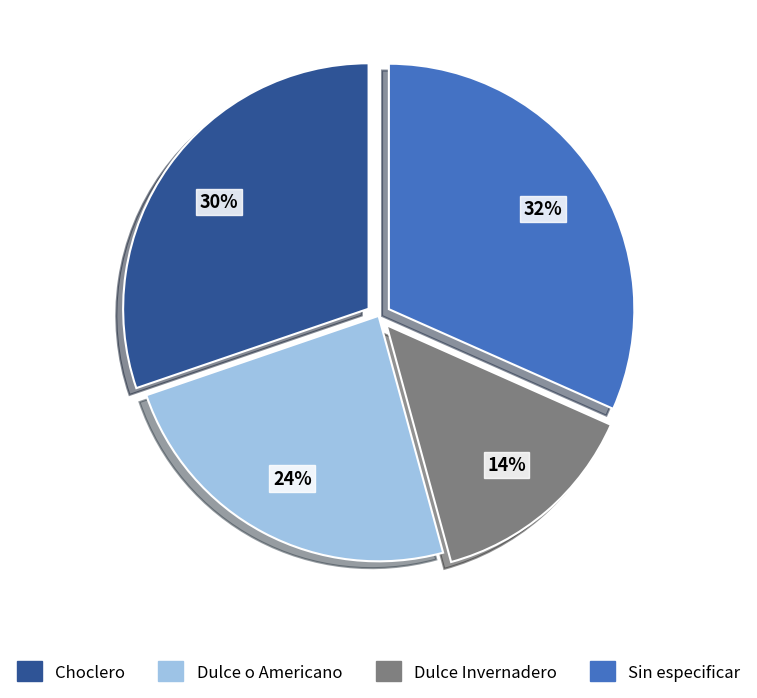

Is it true that Sin especificar is 32% of the pie?

True